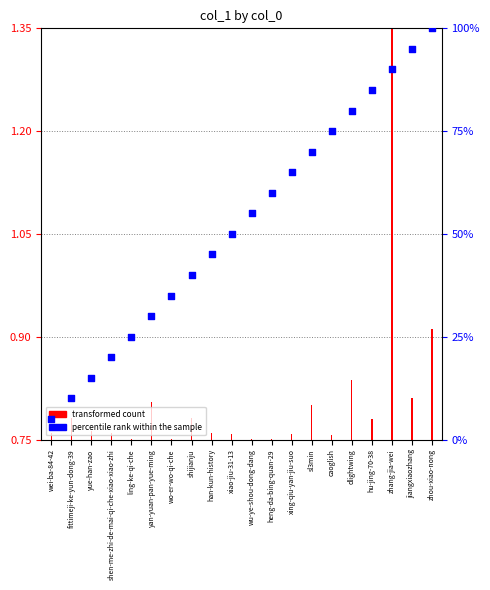

Which has a higher value, shijianju or yue-han-zao?

shijianju